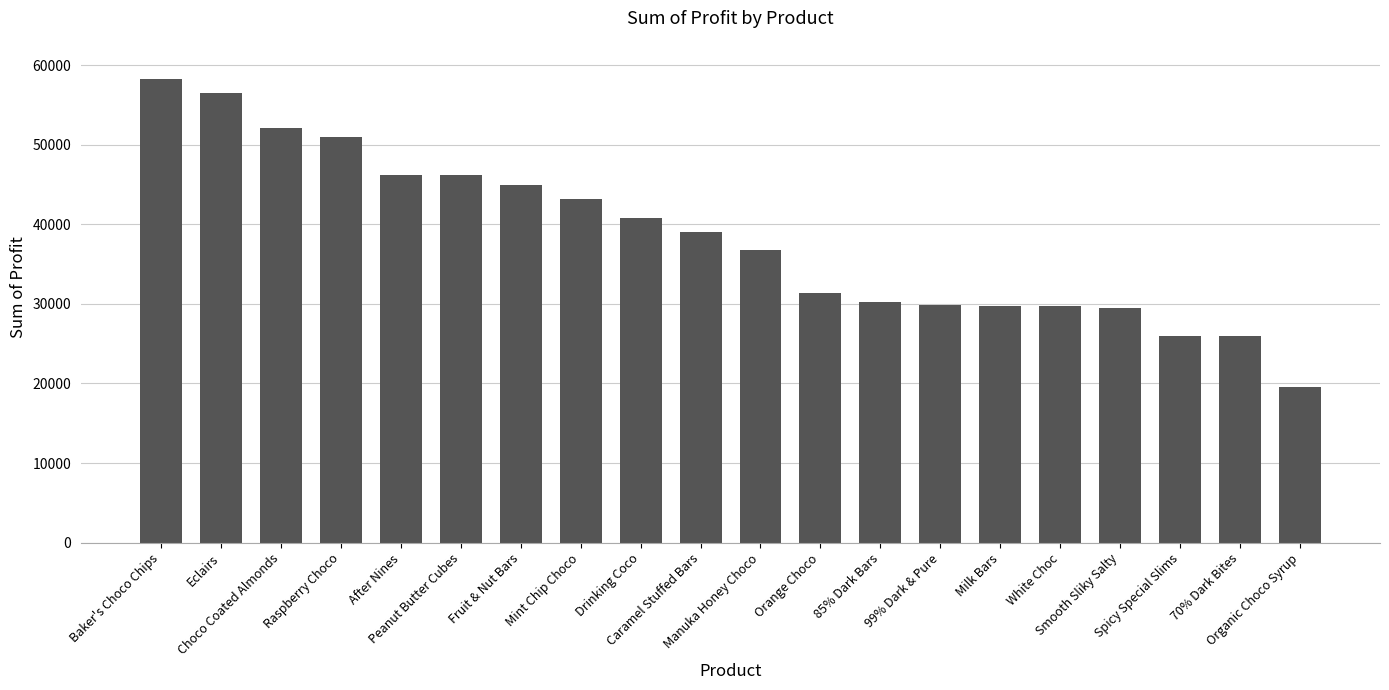

What is the sum of all values?

766692.8